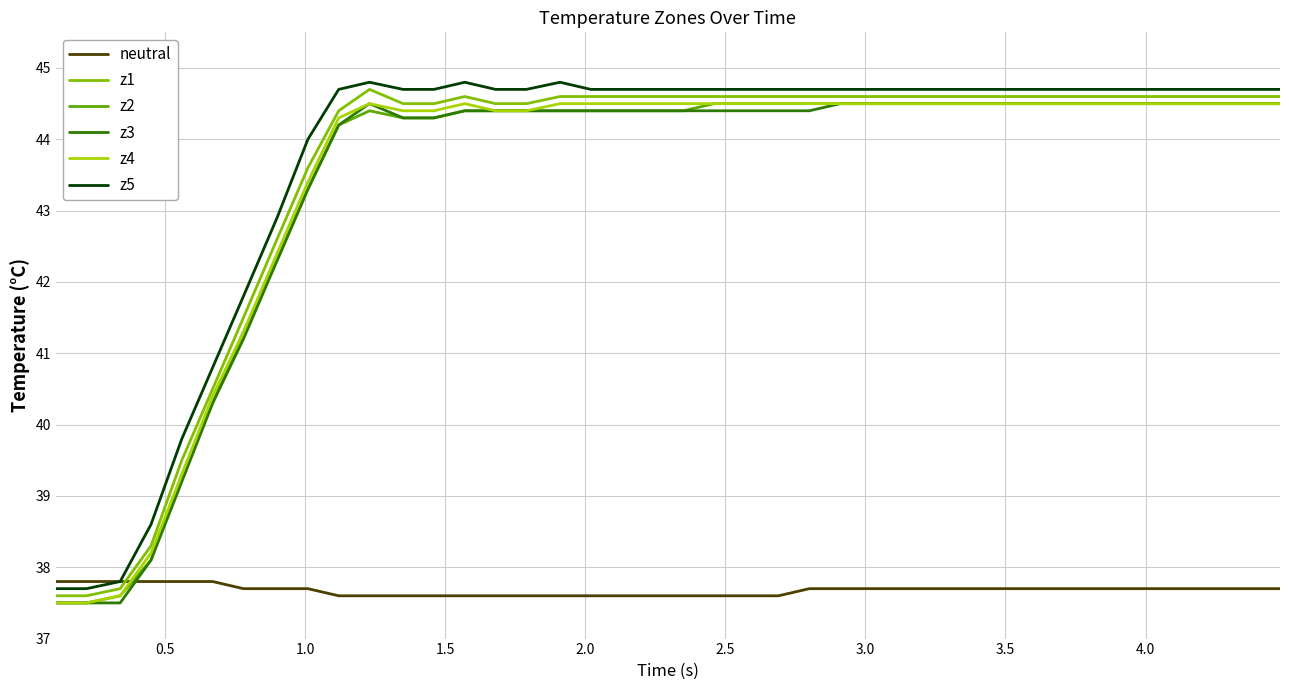

What is the lowest value of the z1 series?

37.6